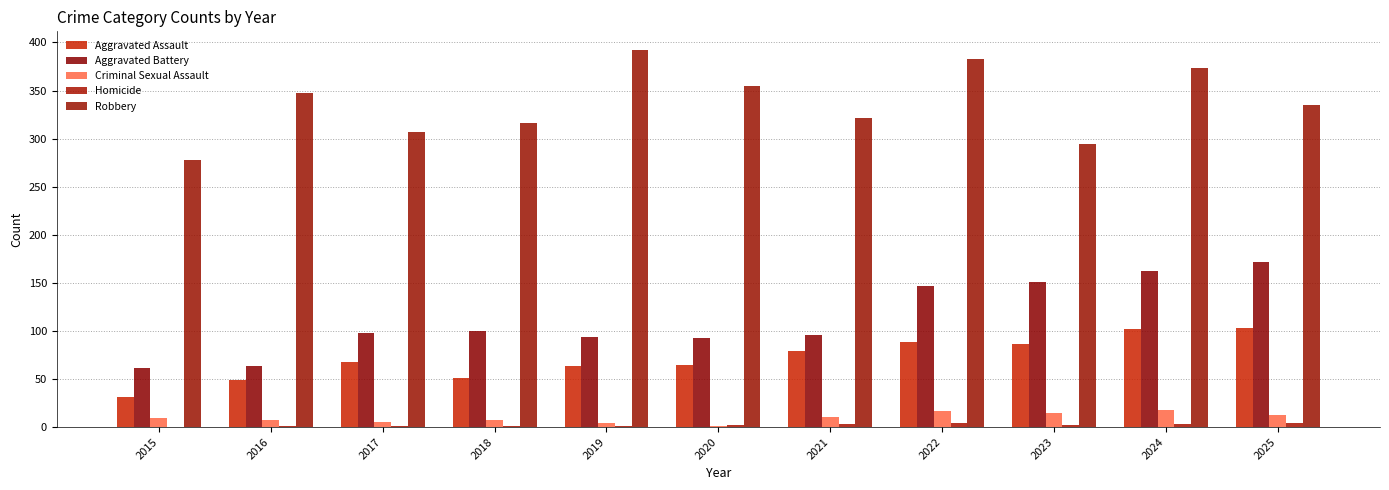

True or false: Robbery has a value of 347 at 2016.

True